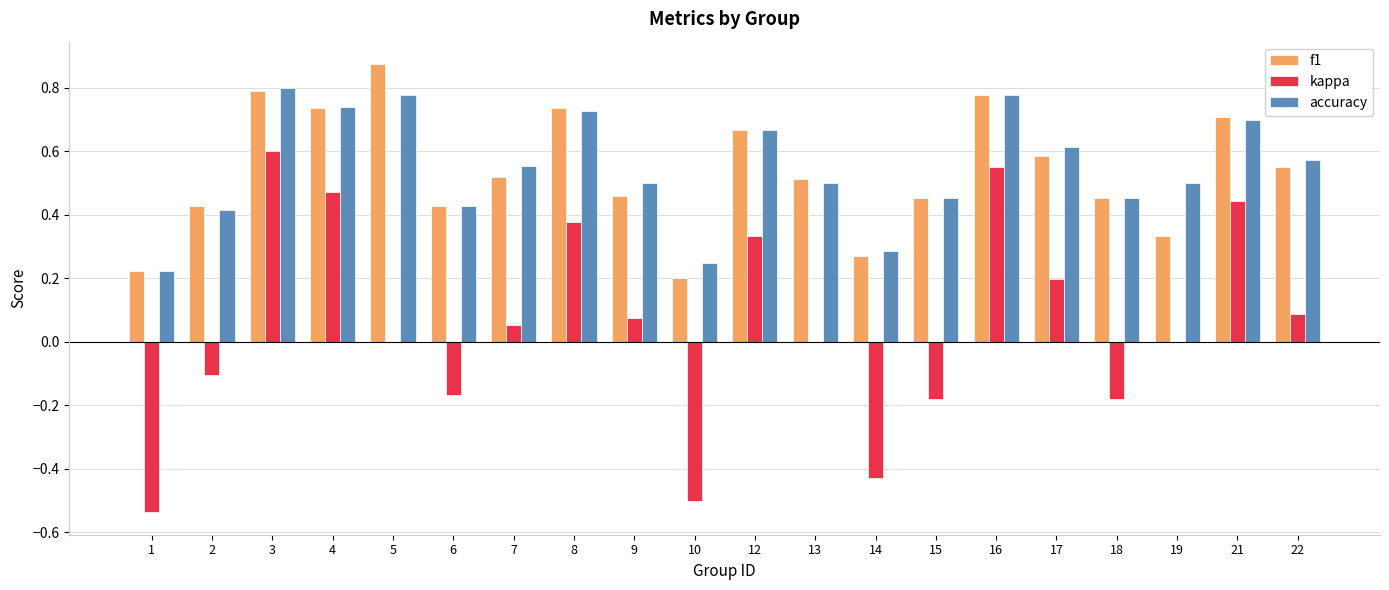

How many groups of bars are there?

20